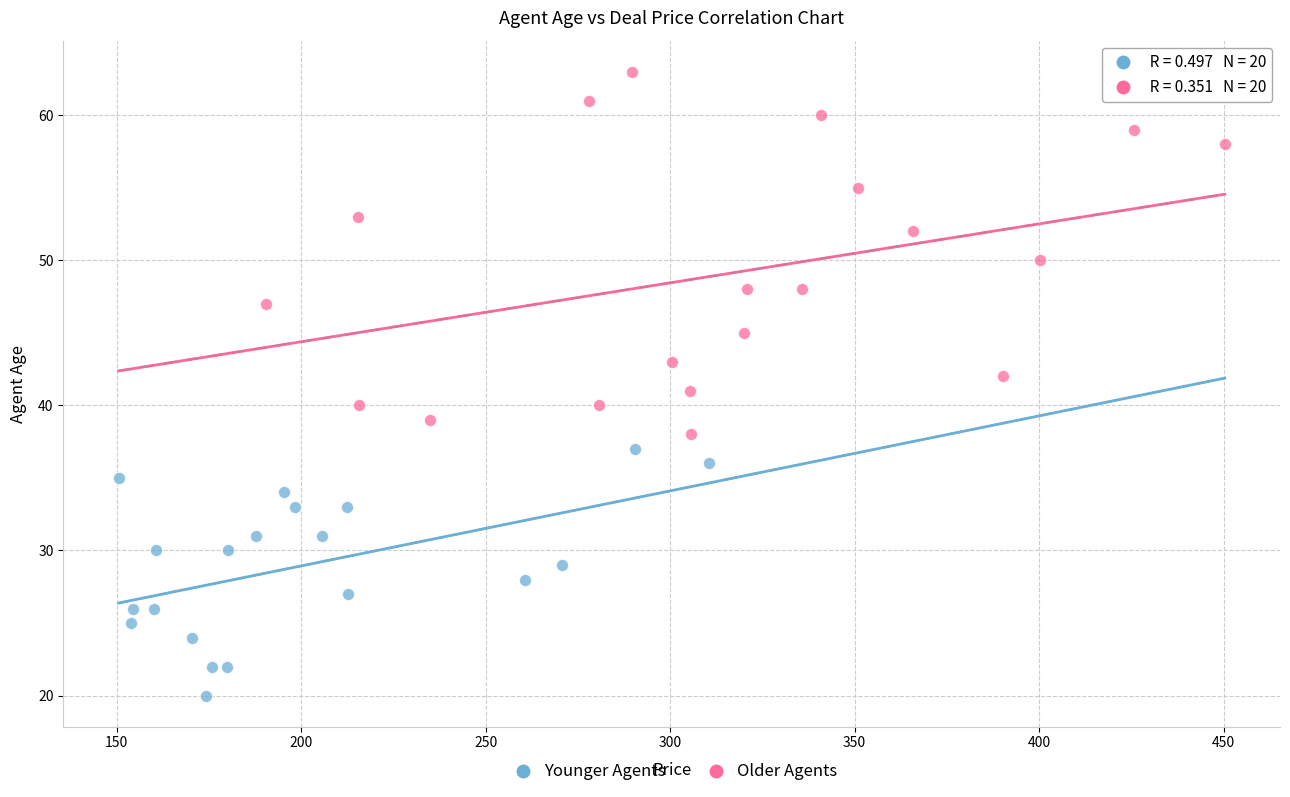

Which series contains the lowest Y value?

Younger Agents